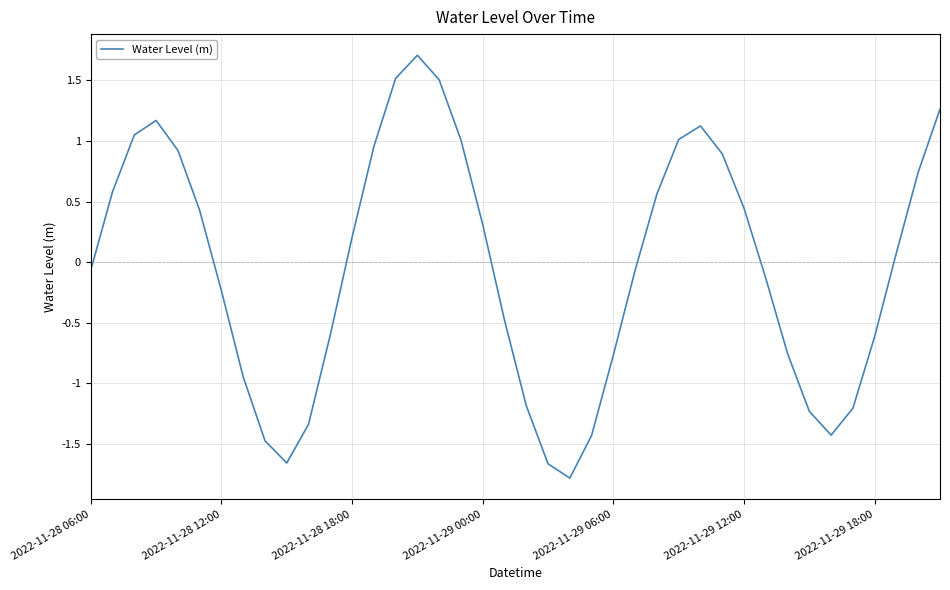

What is the maximum value shown in the chart?

1.7